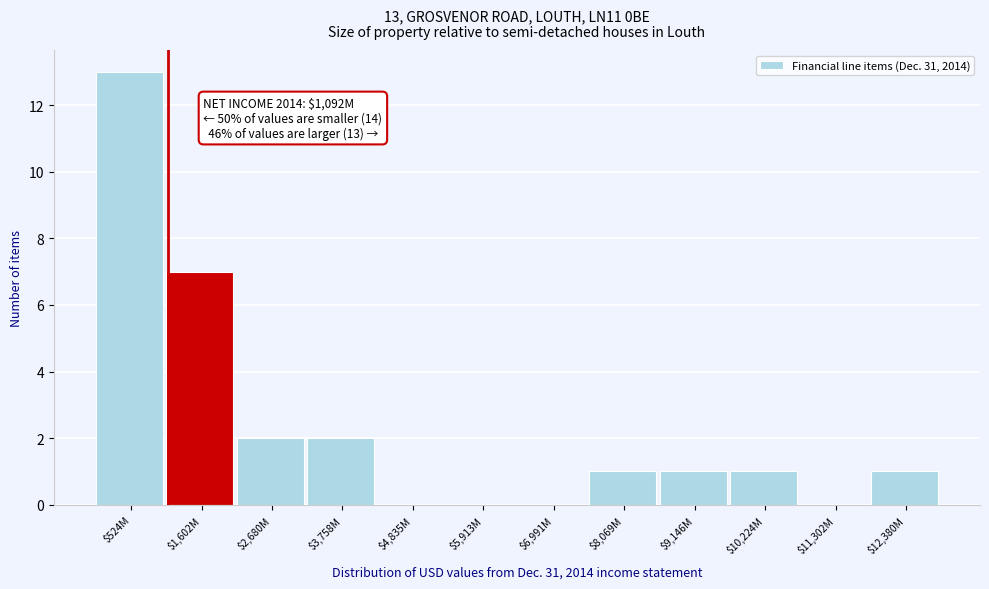

Which label corresponds to the largest value in the chart?

$524M